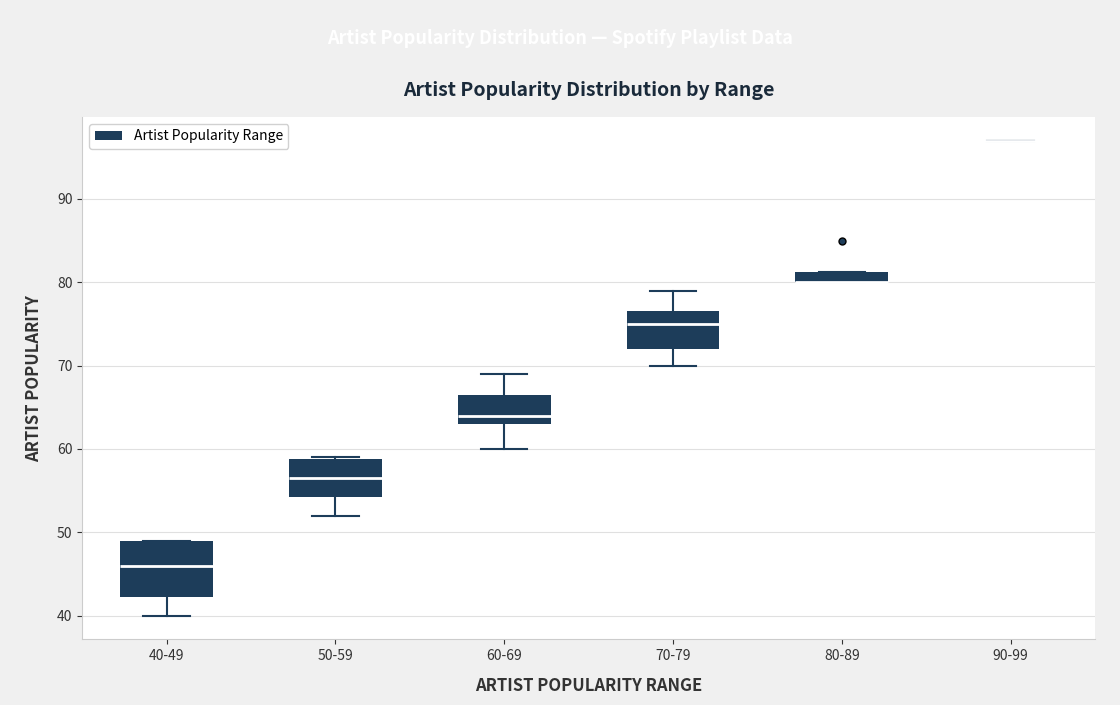

Where does the median line of the box for 60-69 sit on the y-axis? The values are not printed on the chart, so give them approximately, as read against the axis.

64